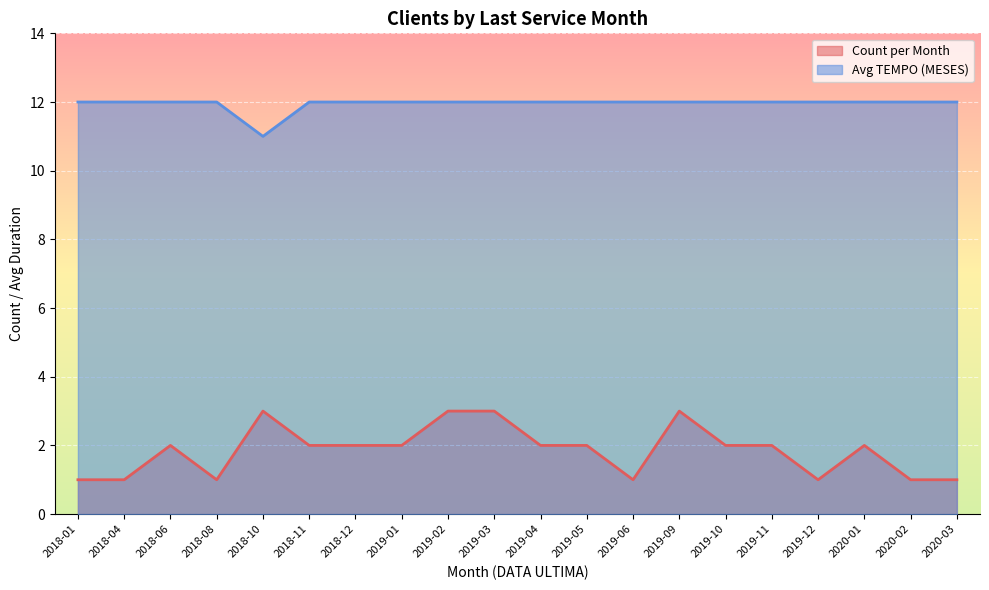

Which series has the largest range (max minus min)?

Count per Month